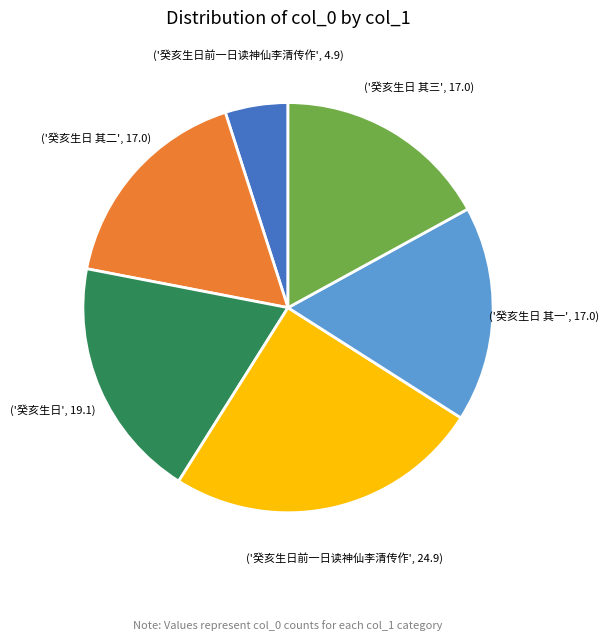

Does any single category account for the majority?

No